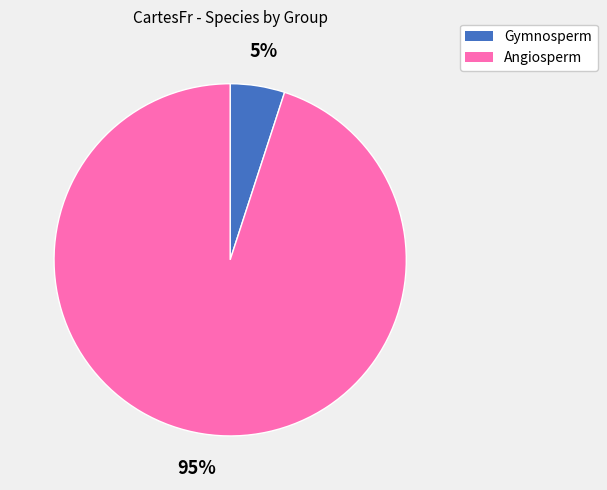

Count the number of slices in the pie.

2